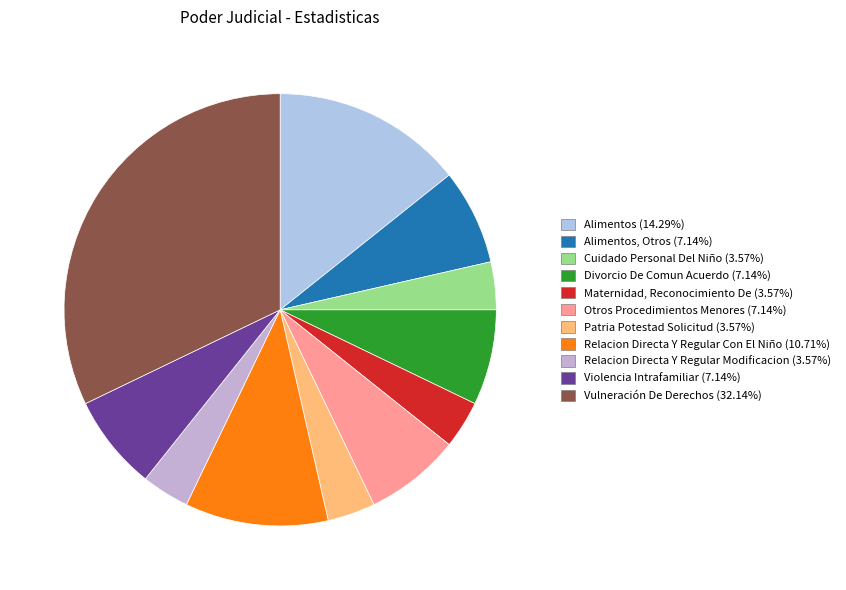

How many segments does this pie chart have?

11